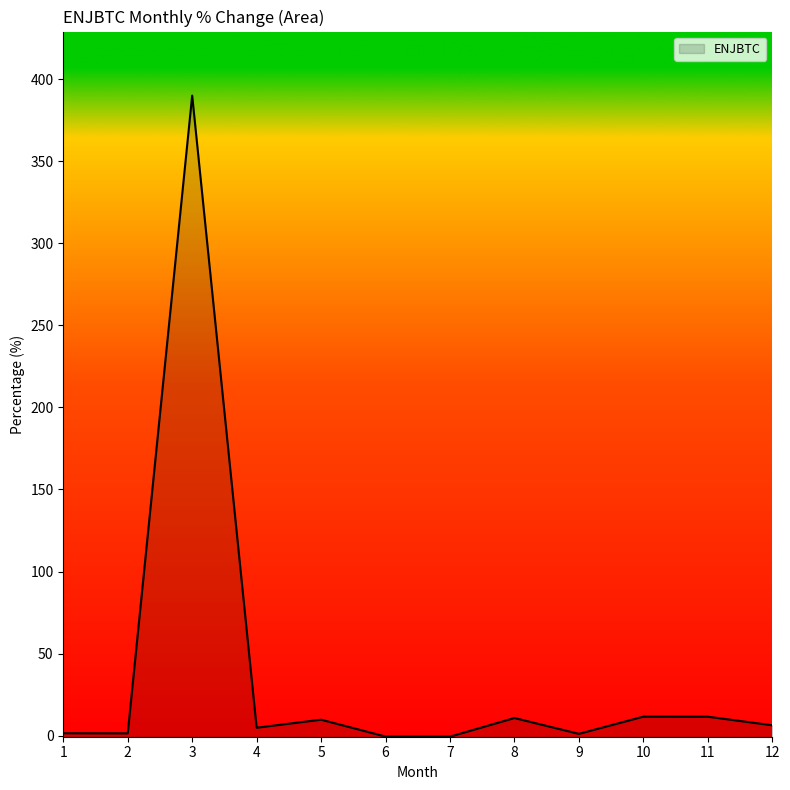

What is the difference between the second highest and second lowest values?

12.1